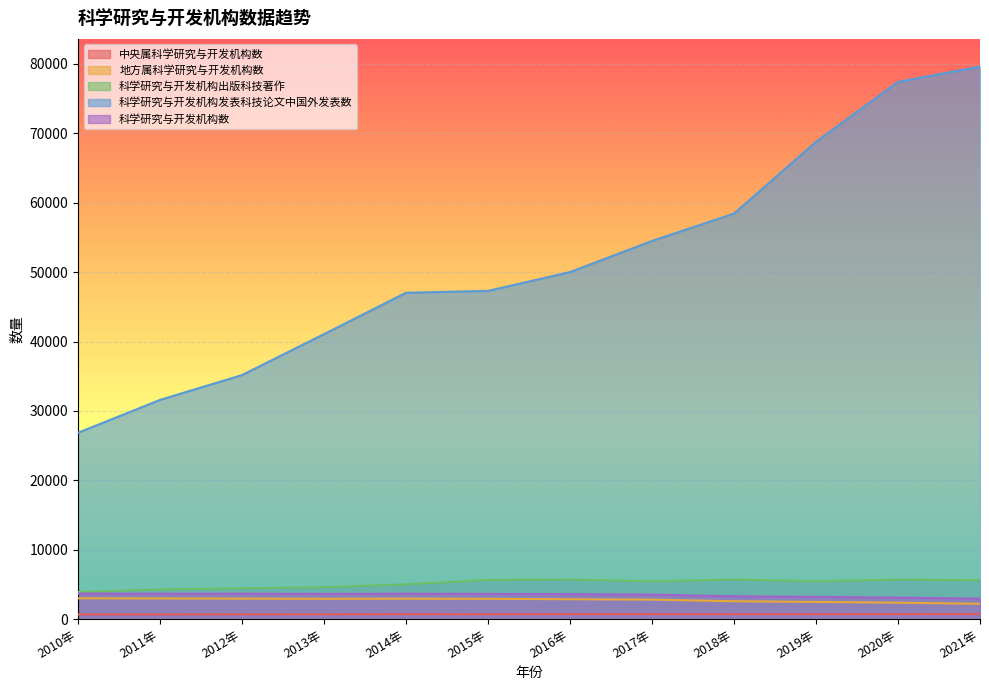

True or false: 中央属科学研究与开发机构数 and 科学研究与开发机构数 cross at least once.

False